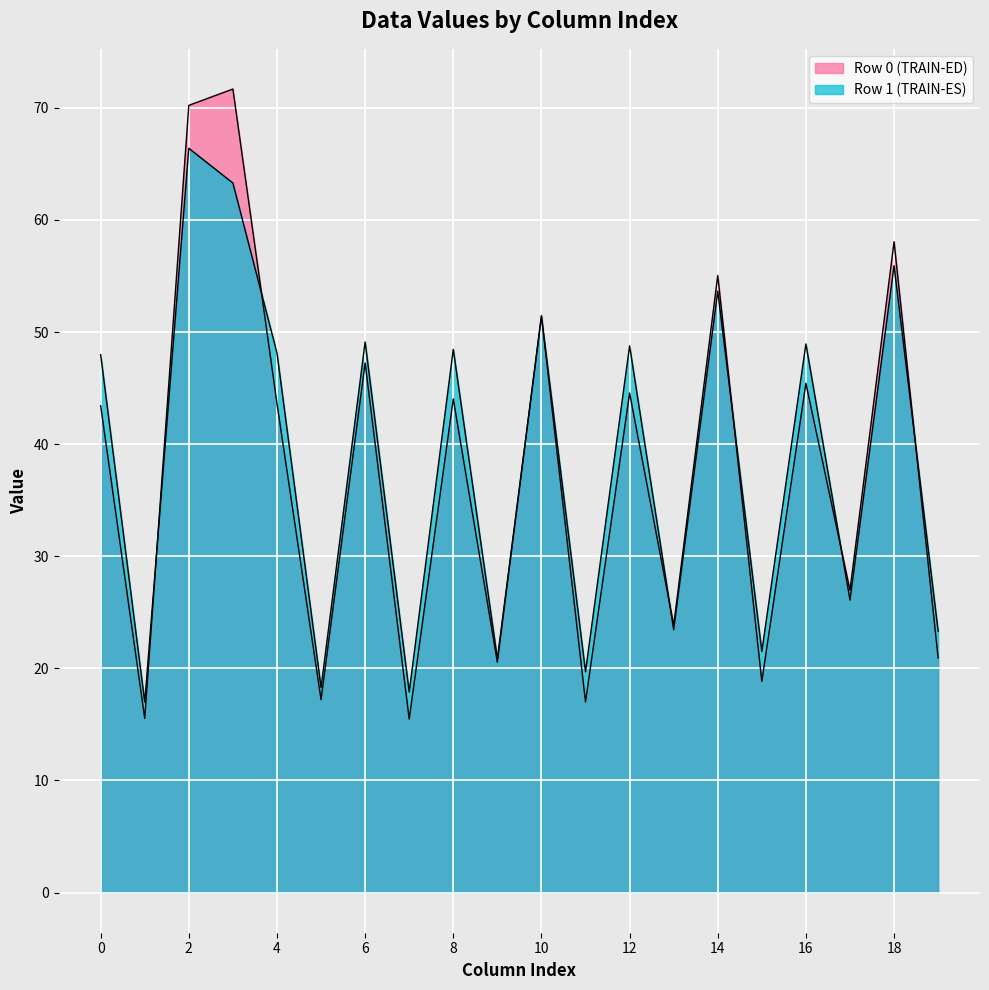

Does the chart display data point markers on the line(s)?

No